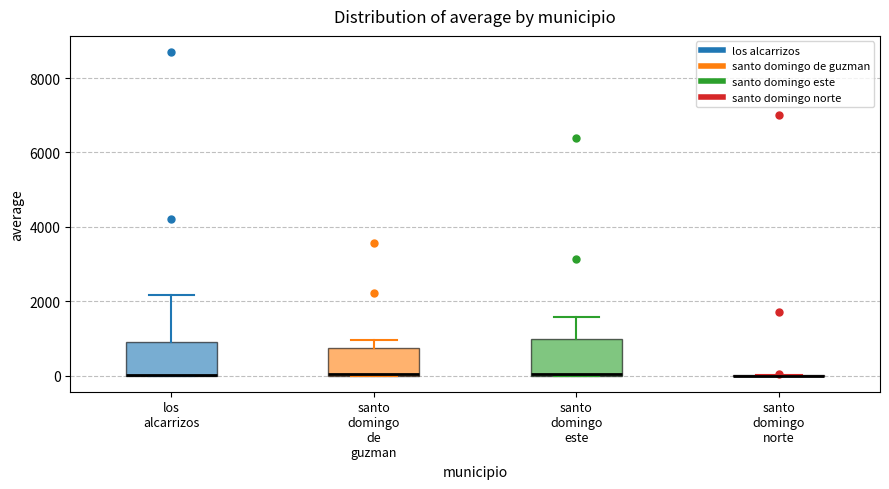

Reading left to right, transcribe this box plot: for each box, give where its median line is, the range the box spans, and where its two whiskers end, as read against the y-axis. The values are not printed on the chart, so give them approximately, as read against the axis.

los alcarrizos: median 0 (drawn on the box's lower edge), box 0 to 1000, whiskers 0 to 2200
santo domingo de guzman: median 0 (drawn on the box's lower edge), box 0 to 800, whiskers 0 to 1000
santo domingo este: median 0 (drawn on the box's lower edge), box 0 to 1000, whiskers 0 to 1600
santo domingo norte: box collapsed to a line at 0, whiskers 0 to 0